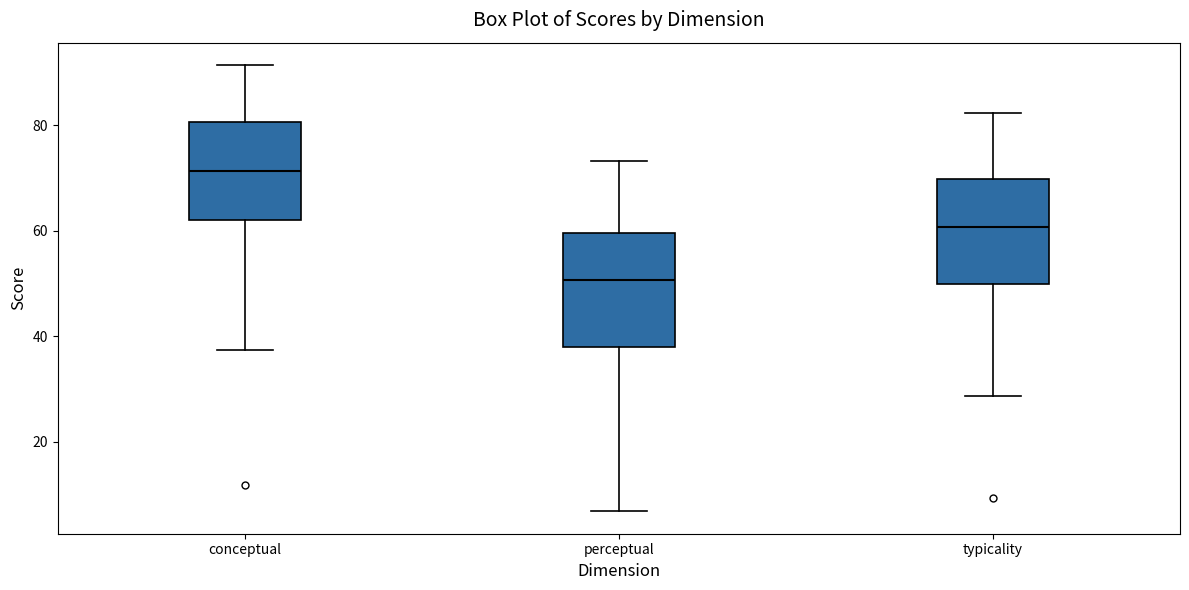

Where is the upper edge of the box for typicality on the y-axis? The values are not printed on the chart, so give them approximately, as read against the axis.

70